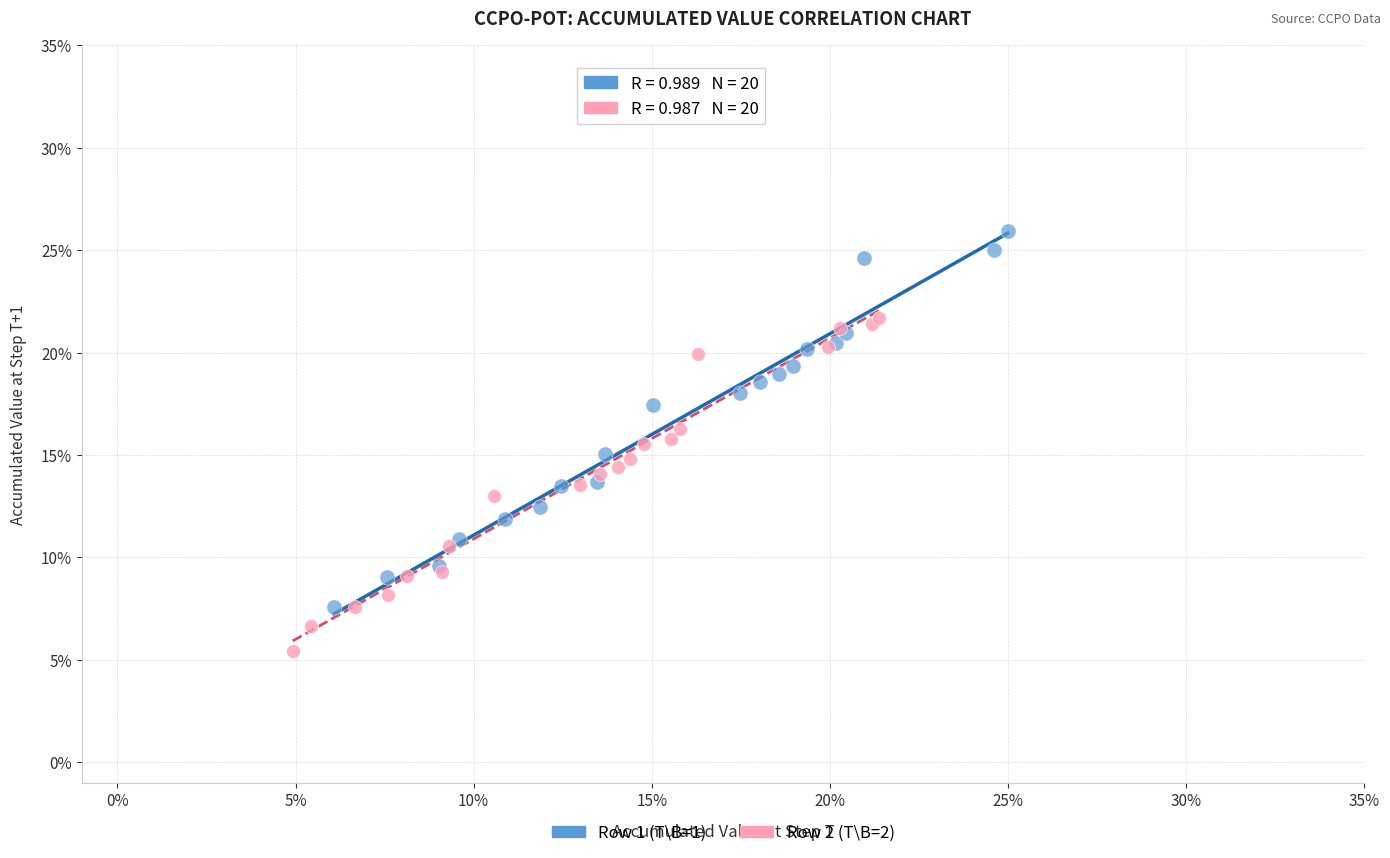

Which series has the widest spread of Y values?

Row 1 (T\B=1)